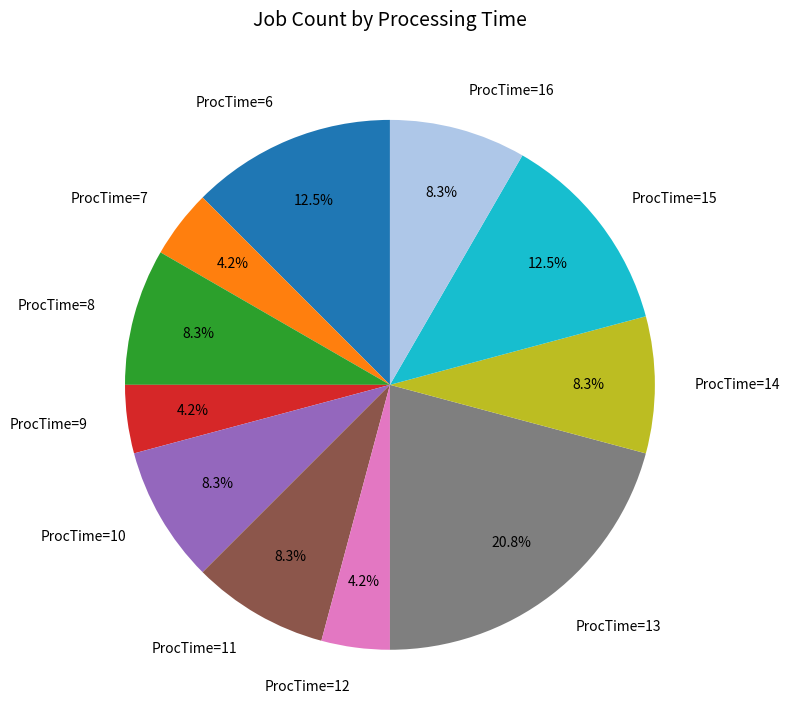

Do ProcTime=11 and ProcTime=7 together represent more than half of the pie?

No